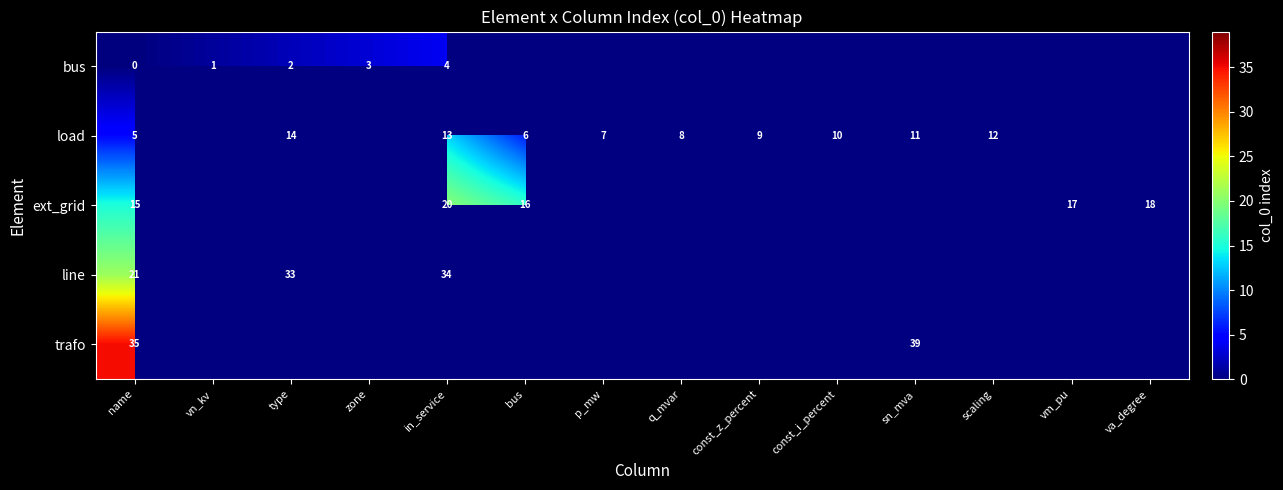

Where is row_4 nearest to the value 19?

name